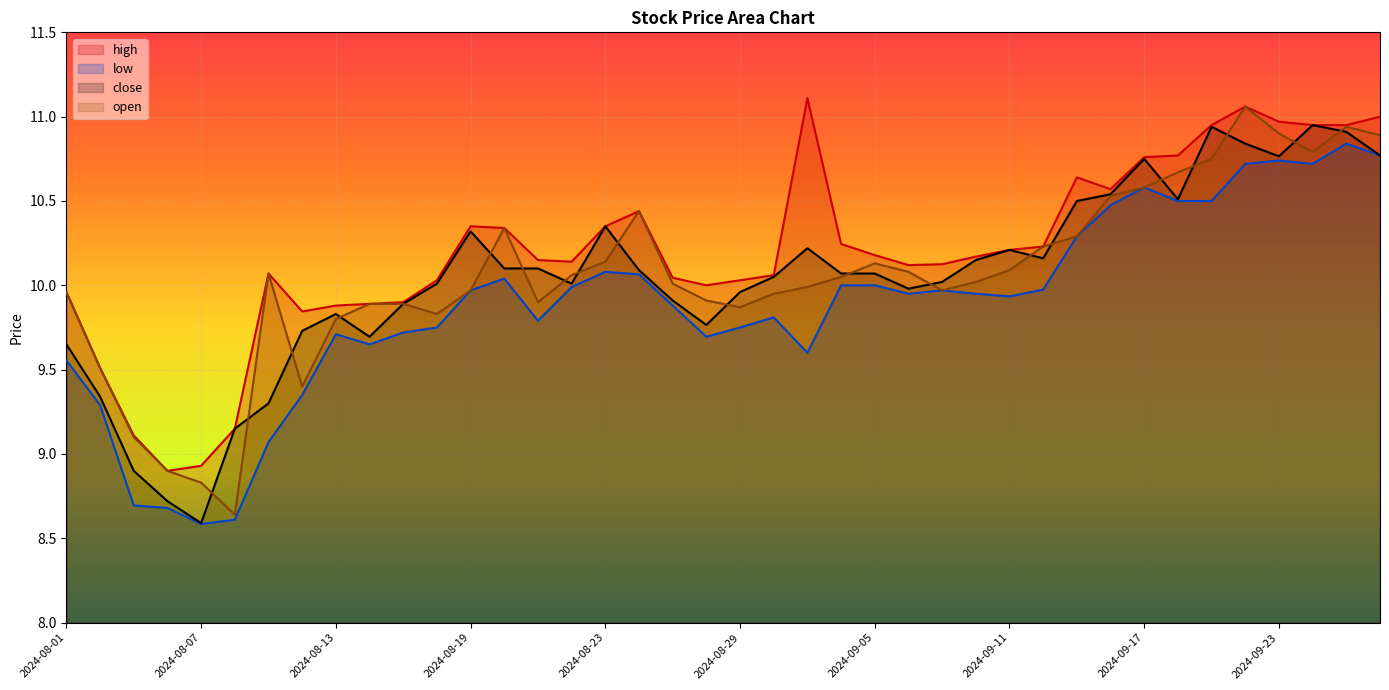

Is the value of close at 2024-08-28 greater than the value of low at 2024-09-19?

No